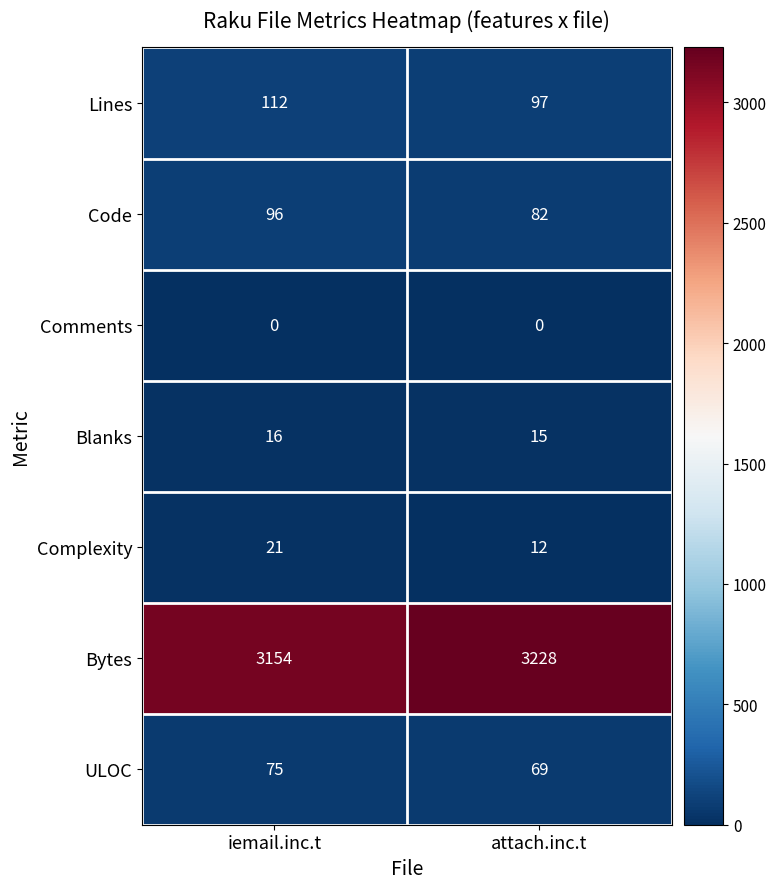

The value of Blanks at attach.inc.t is 15. True or false?

True